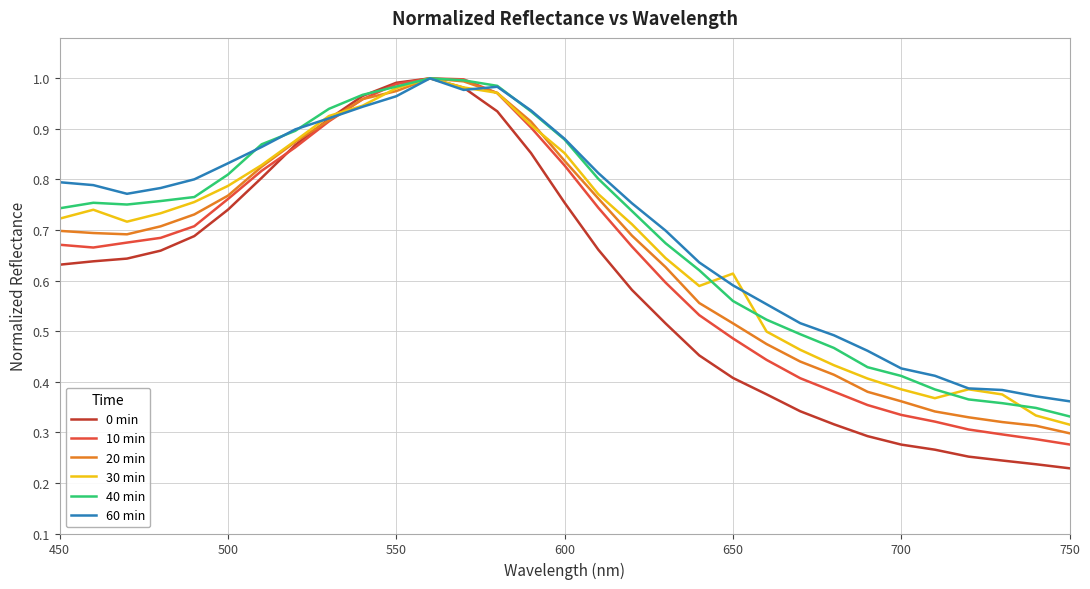

What are all the series names shown in the legend?

0 min, 10 min, 20 min, 30 min, 40 min, 60 min